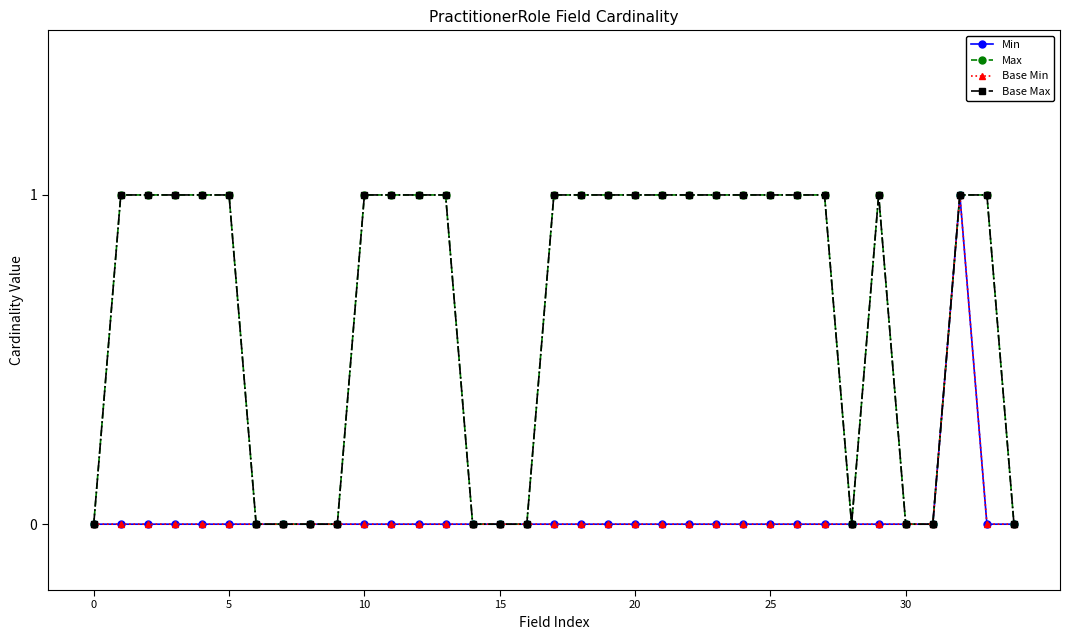

Where is the first local maximum for Min?

32